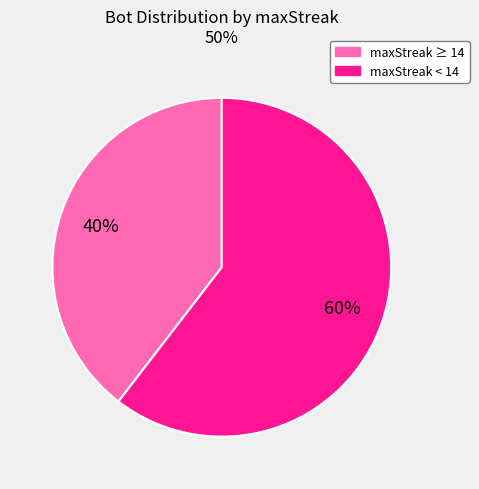

Does any single category account for the majority?

Yes